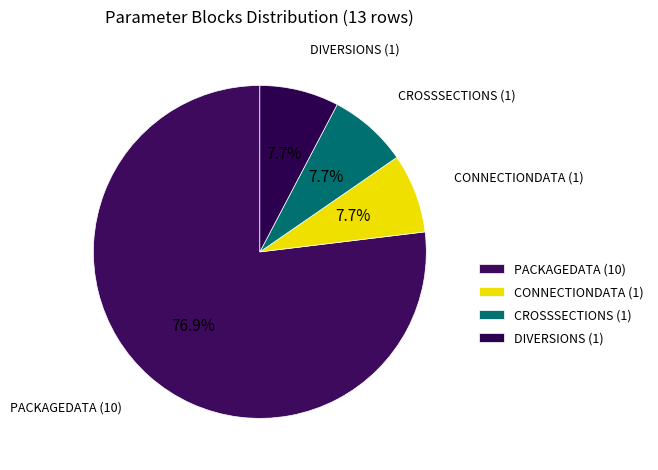

Is the sum of DIVERSIONS and CROSSSECTIONS greater than half?

No